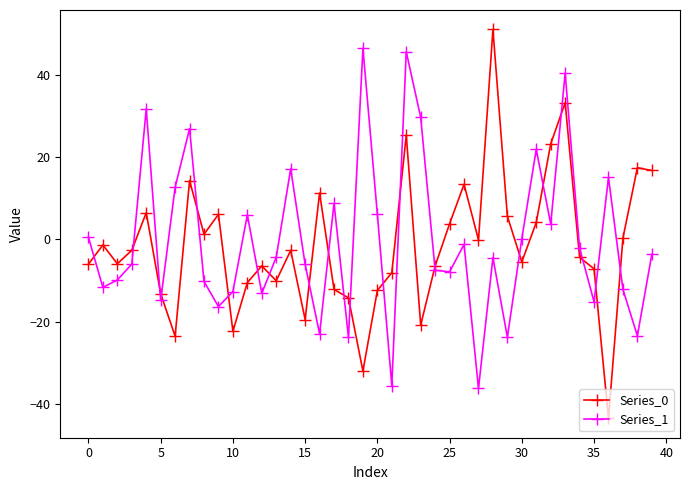

What is the minimum value shown in the chart?

-43.5